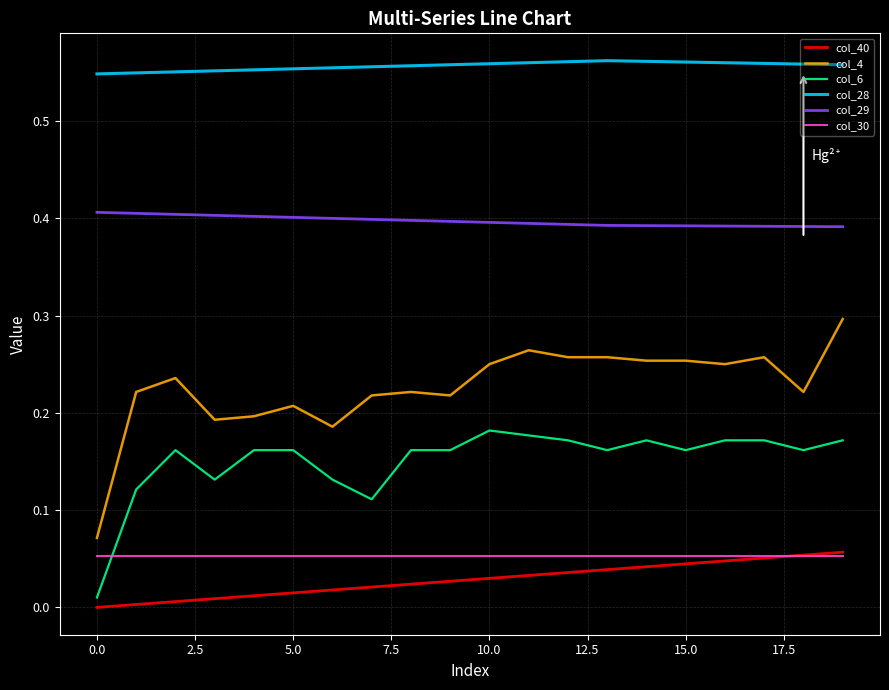

Which series has the widest spread of values?

col_4